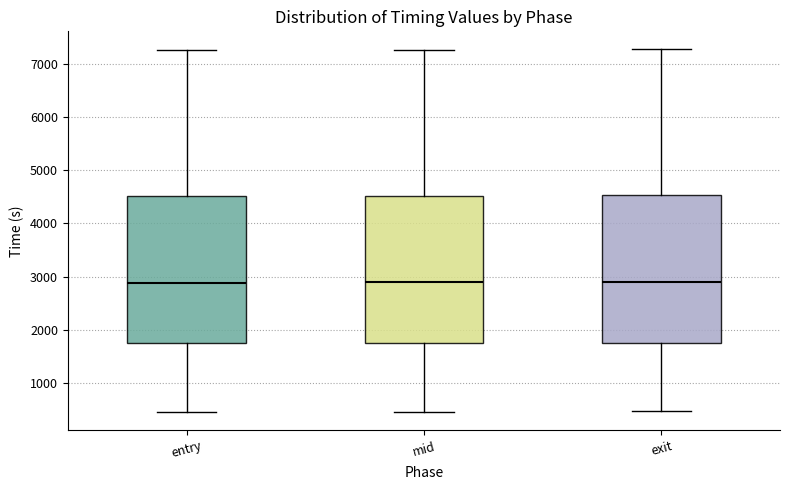

Reading left to right, transcribe this box plot: for each box, give where its median line is, the range the box spans, and where its two whiskers end, as read against the y-axis. The values are not printed on the chart, so give them approximately, as read against the axis.

entry: median 2900, box 1700 to 4500, whiskers 500 to 7300
mid: median 2900, box 1800 to 4500, whiskers 500 to 7300
exit: median 2900, box 1800 to 4500, whiskers 500 to 7300